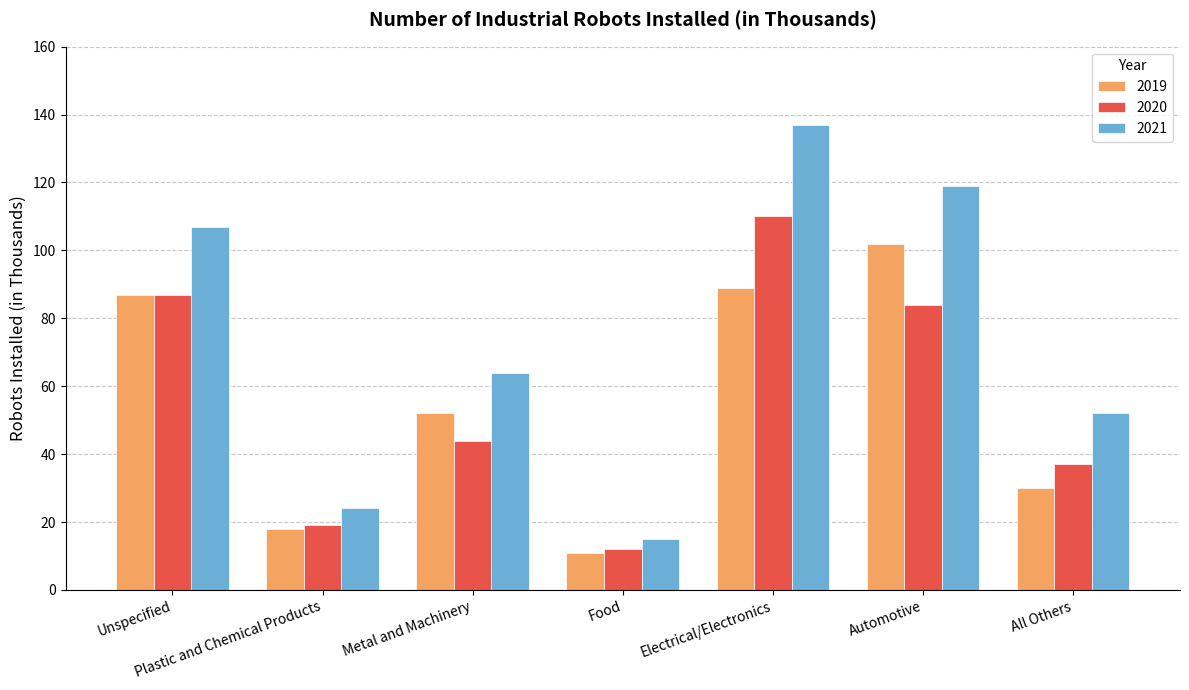

Is the value of 2019 at Electrical/Electronics greater than the value of 2020 at Unspecified?

Yes